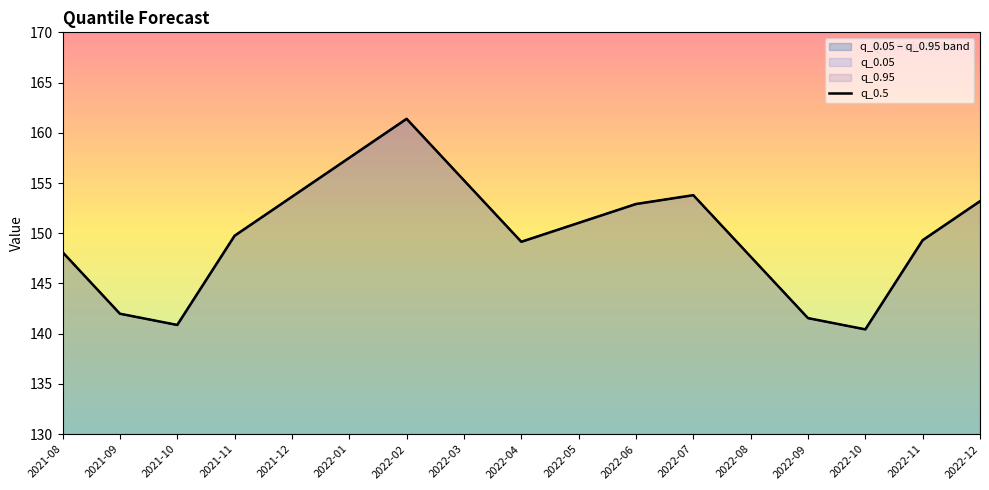

What is the difference between the maximum and minimum values?

21.0